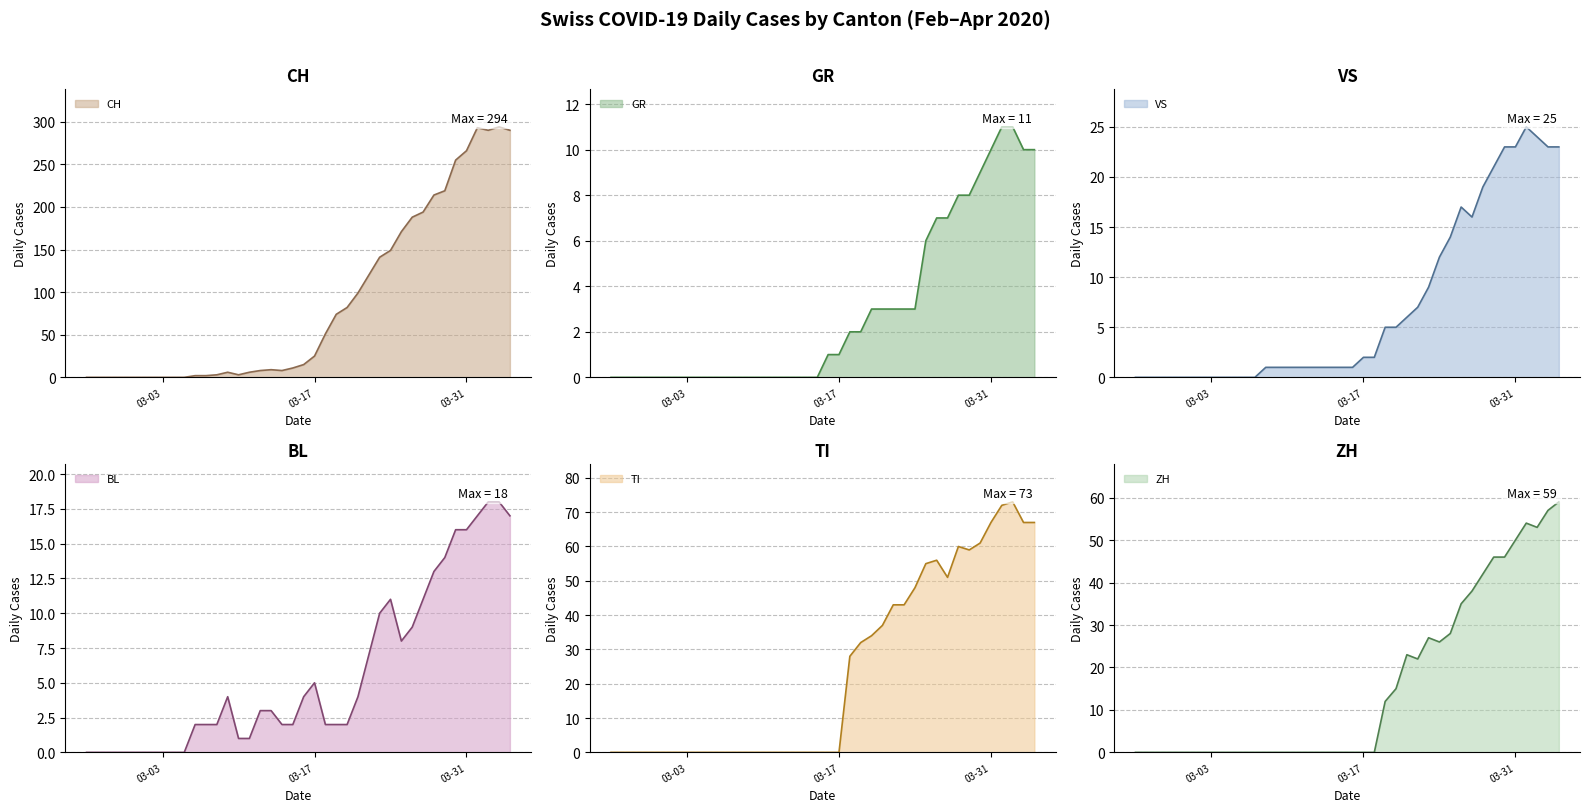

What are all the series names shown in the legend?

CH, GR, VS, BL, TI, ZH